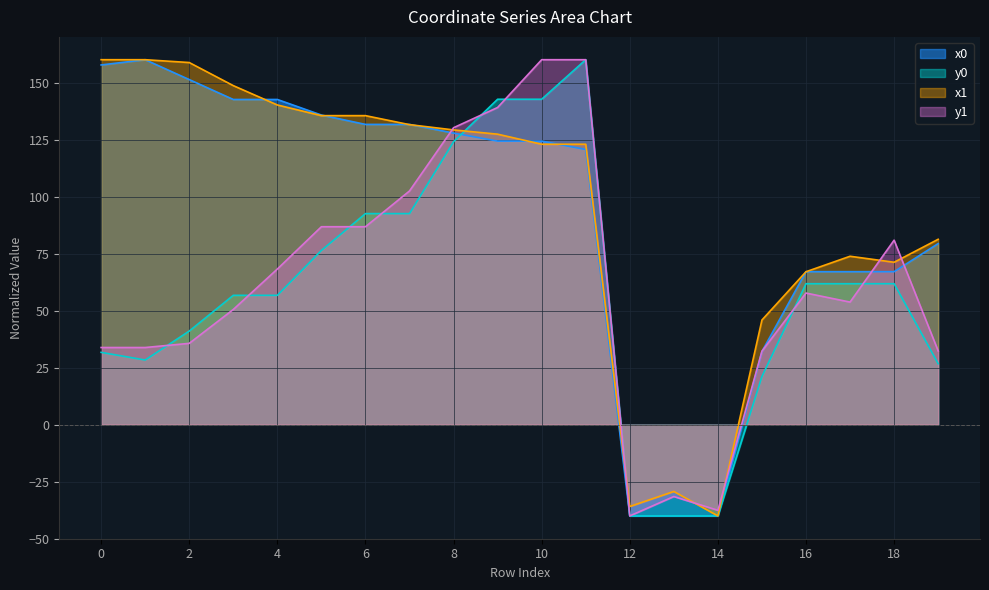

Which series changed the most between 18 and 19?

y1